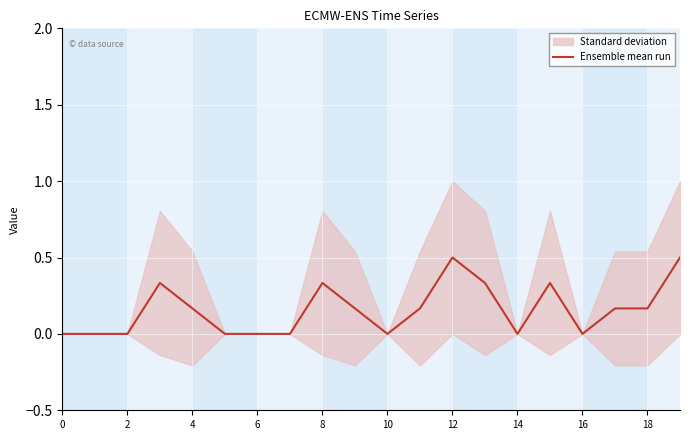

Reading right to left, transcribe all the data shown in this chart.

0.5	0.2	0.2	0.0	0.3	0.0	0.3	0.5	0.2	0.0	0.2	0.3	0.0	0.0	0.0	0.2	0.3	0.0	0.0	0.0